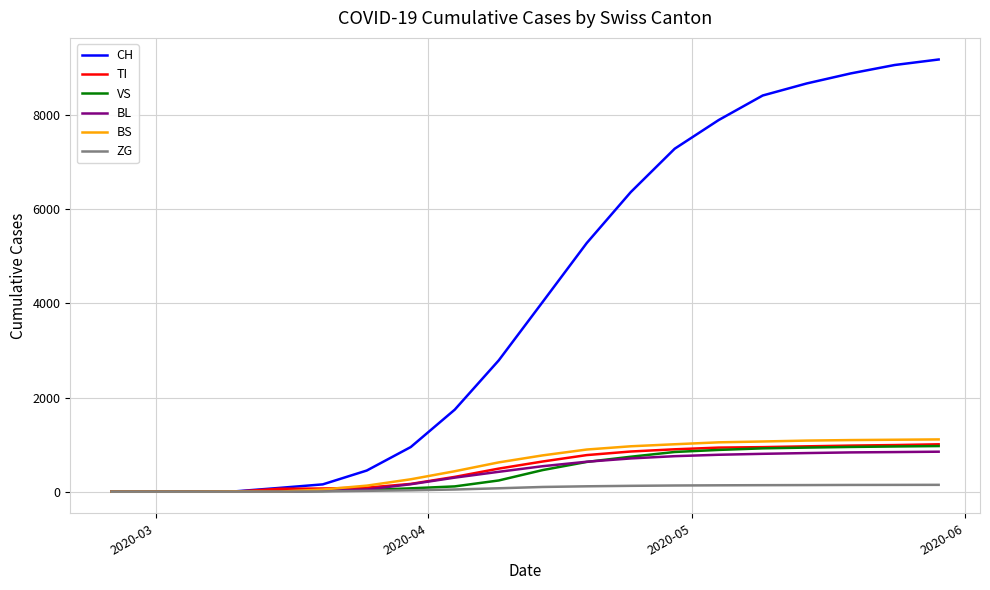

Which series has the largest total across all categories?

CH